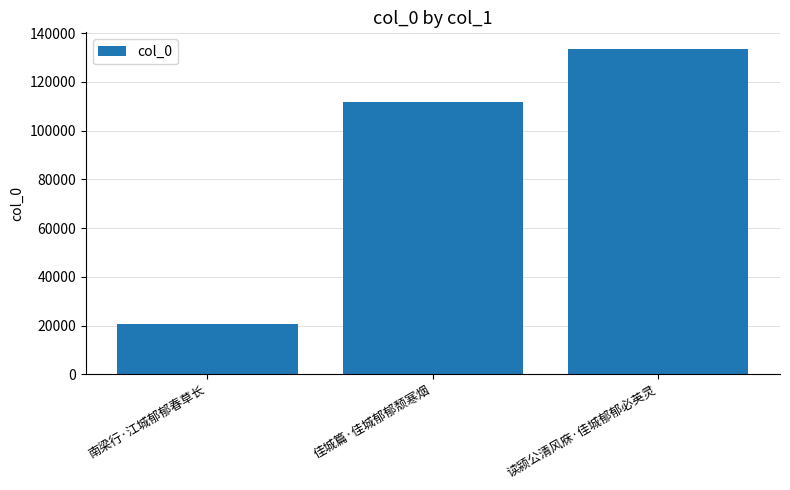

Reading right to left, what are all the values shown in this chart?

读颍公清风庥·佳城郁郁必英灵=133704	佳城篇·佳城郁郁颓寒烟=111780	南梁行·江城郁郁春草长=20640